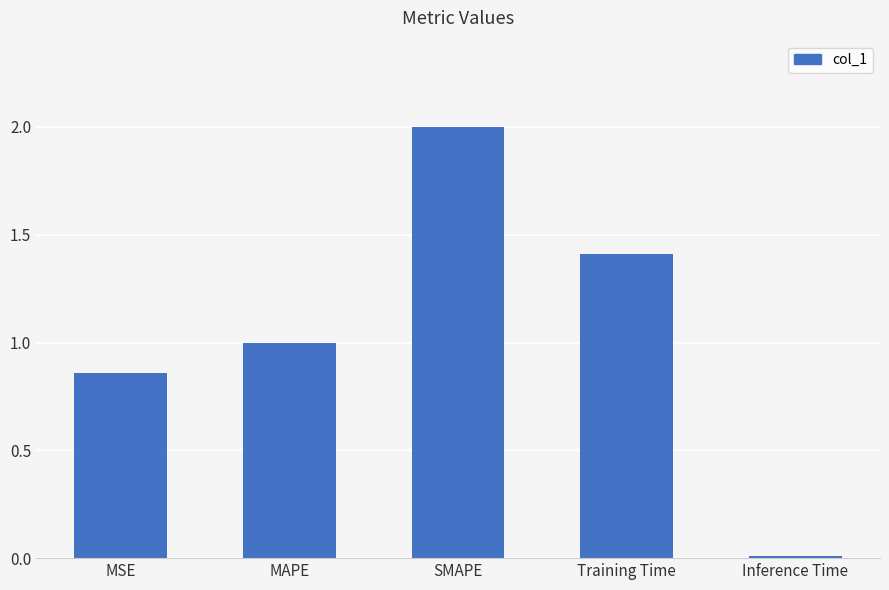

At which category does the chart reach its peak across all series?

SMAPE